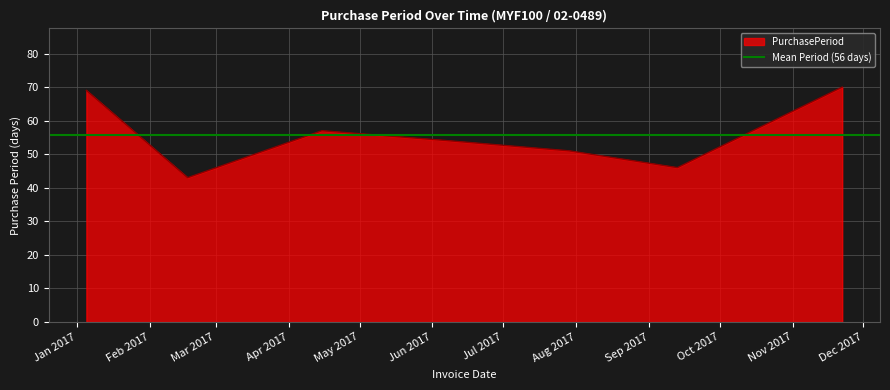

Is it true that the value at 2017-02-17 is 70?

False